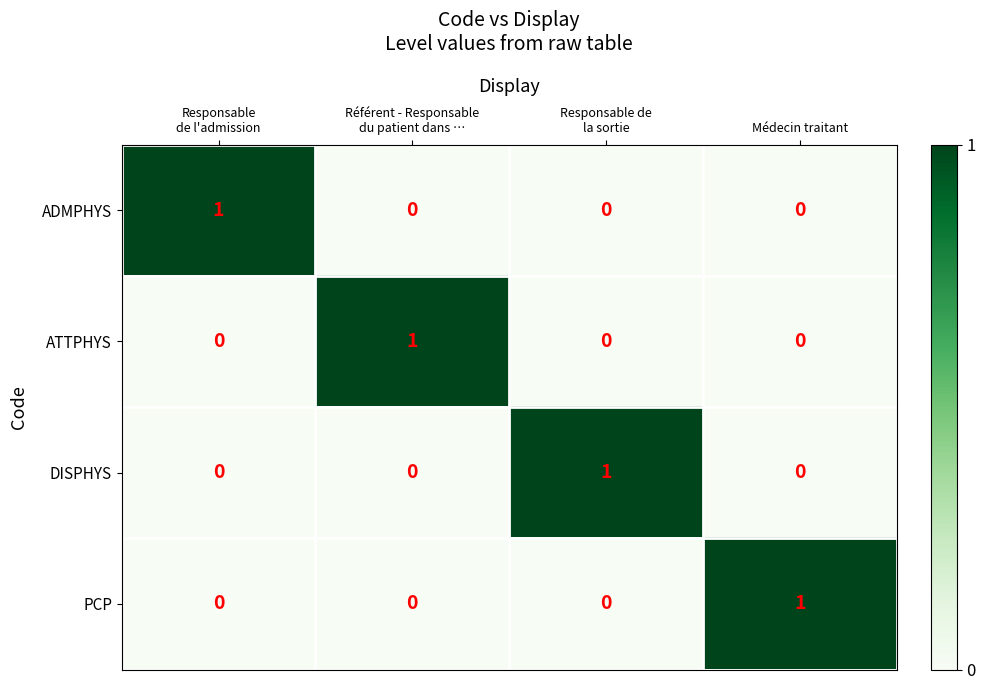

The value of PCP at Médecin traitant is 1. True or false?

True